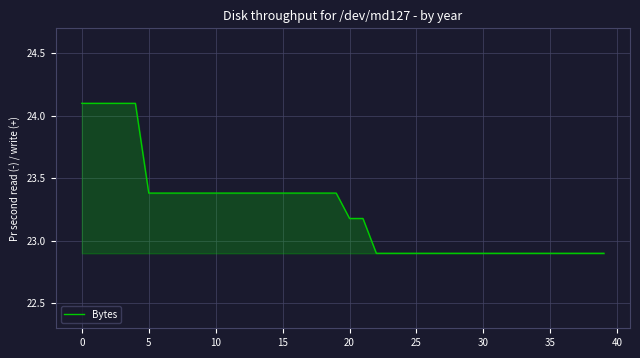

What is the maximum value shown in the chart?

24.1